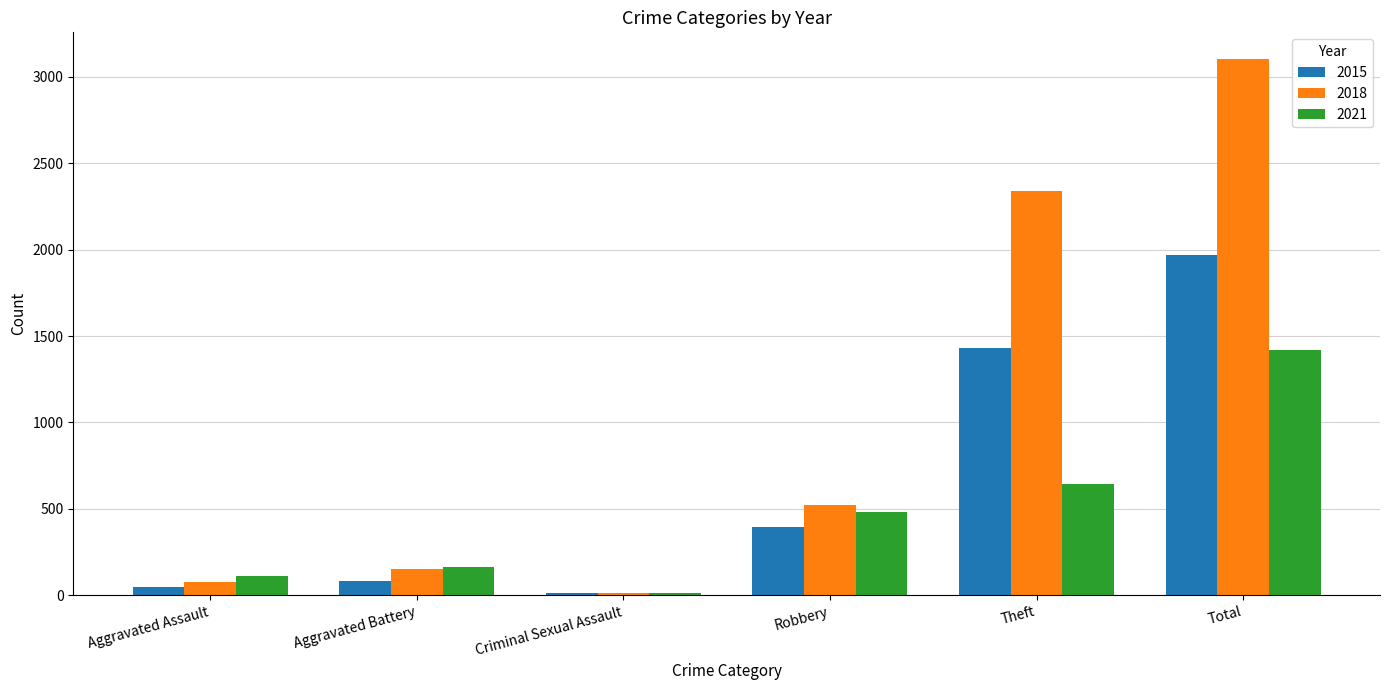

How many bars are there in total?

18